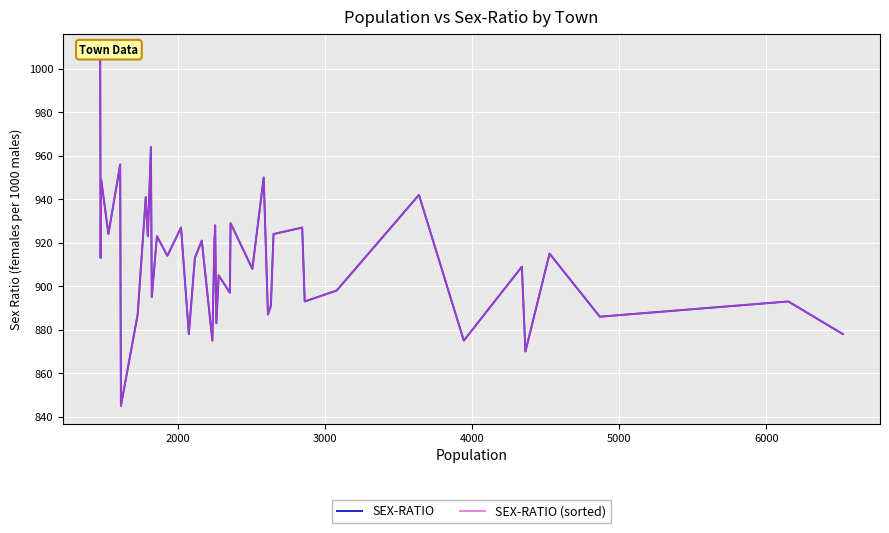

The value of SEX-RATIO at 33 is 1177. True or false?

False